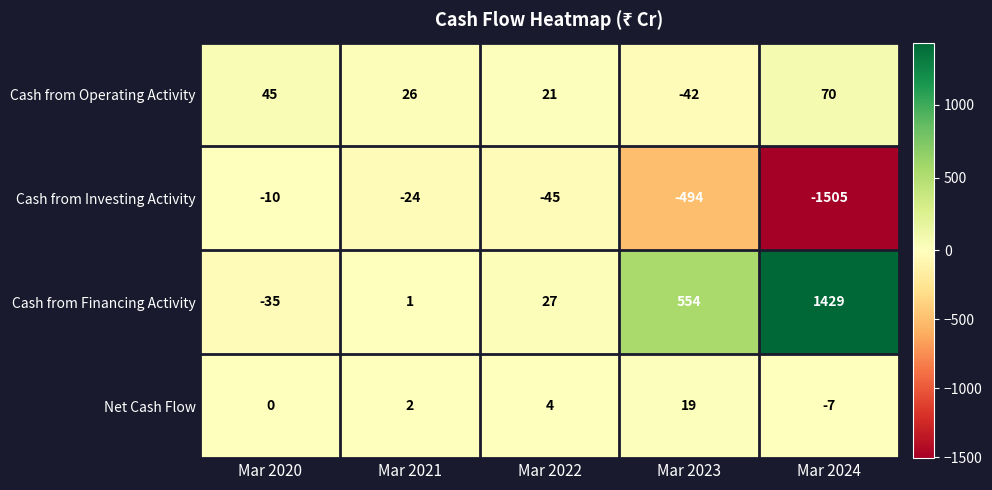

What is the total value across all series at Mar 2024?

-13